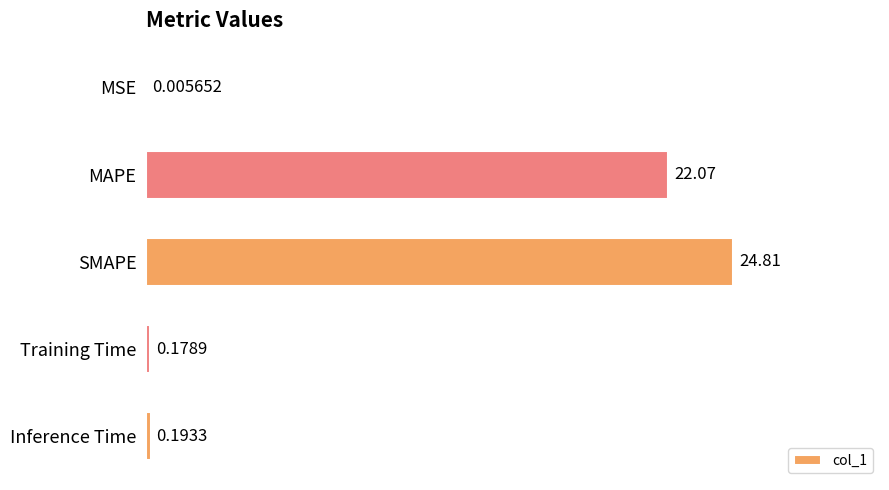

Which has a higher value, SMAPE or Training Time?

SMAPE